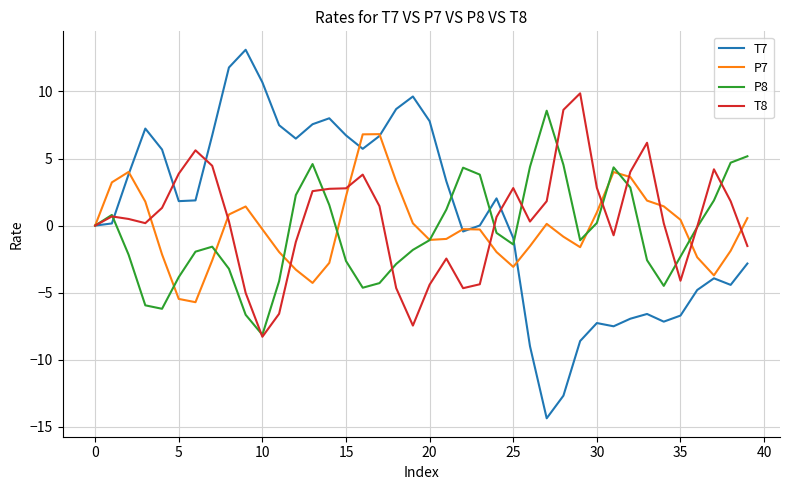

True or false: T8 has more than 2 interior local peaks.

True